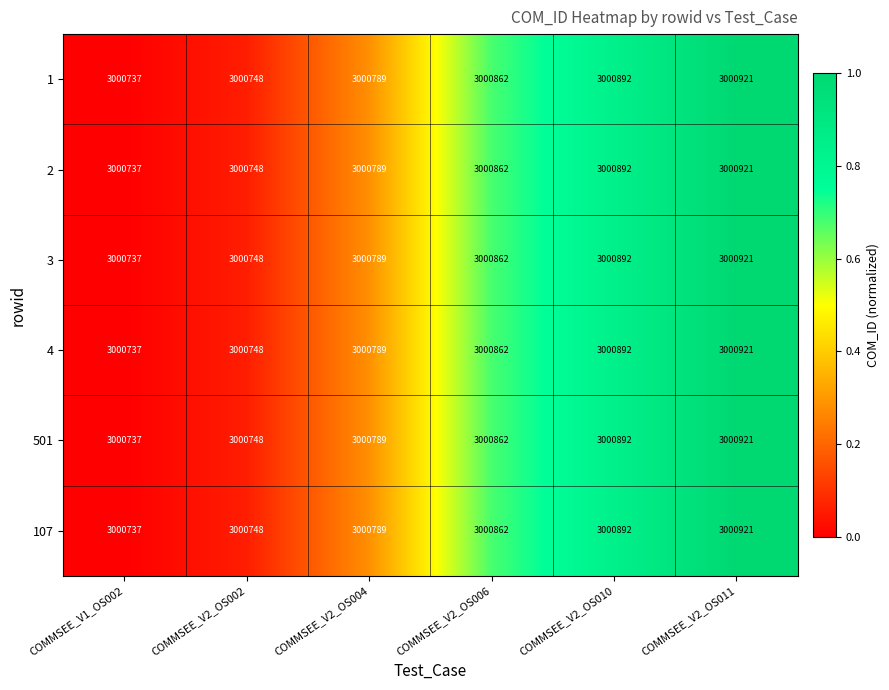

Read the 4 value at COMMSEE_V2_OS002.

3000748